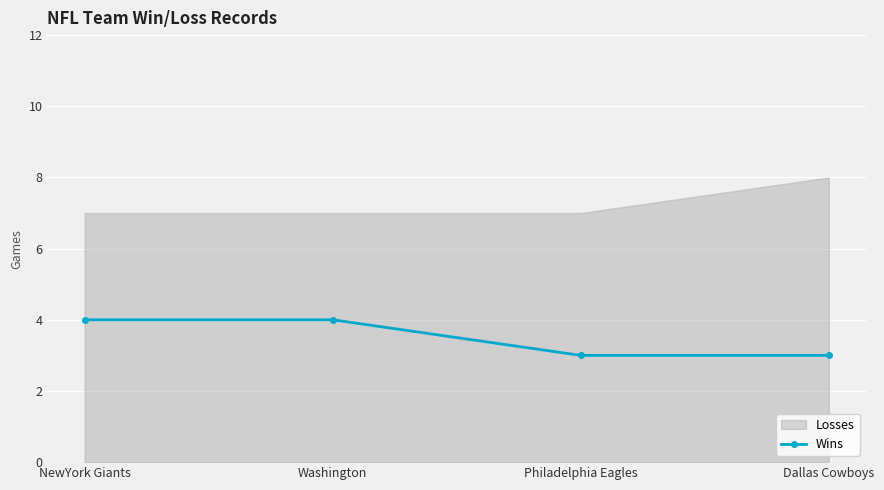

True or false: the data has more than 2 interior local peaks.

False